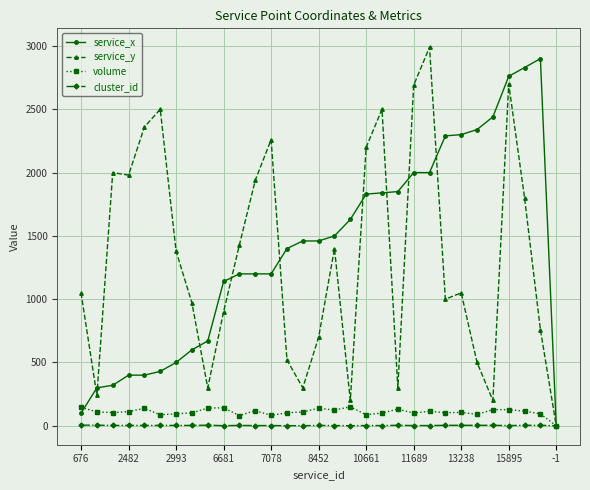

What is the average value of the volume series?

109